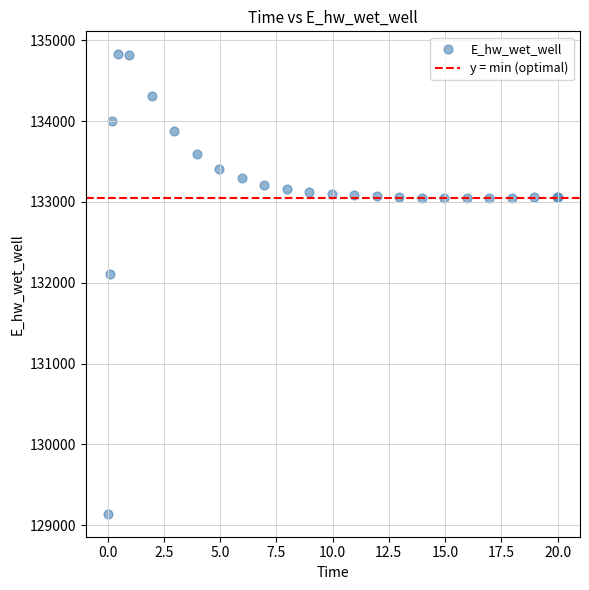

What Y value in the scatter plot is closest to 131984?

132108.1